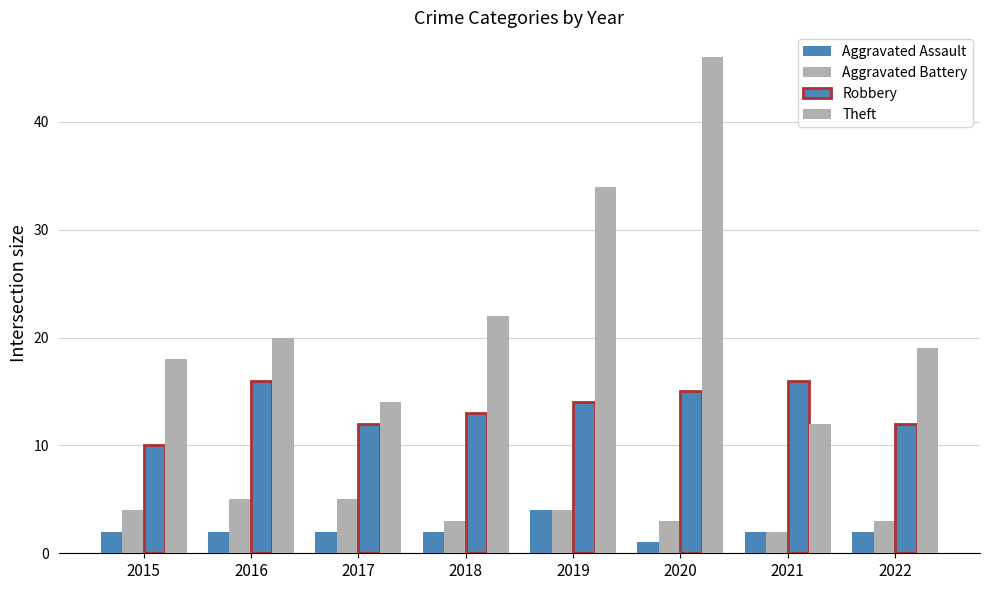

Reading left to right, list all the values displayed in this chart.

Aggravated Assault: 2015=2	2016=2	2017=2	2018=2	2019=4	2020=1	2021=2	2022=2
Aggravated Battery: 2015=4	2016=5	2017=5	2018=3	2019=4	2020=3	2021=2	2022=3
Robbery: 2015=10	2016=16	2017=12	2018=13	2019=14	2020=15	2021=16	2022=12
Theft: 2015=18	2016=20	2017=14	2018=22	2019=34	2020=46	2021=12	2022=19